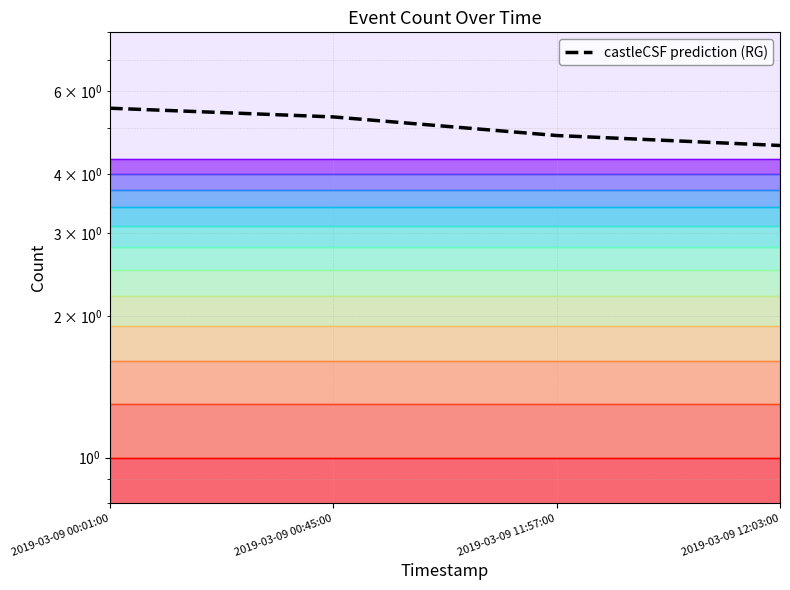

Between 2019-03-09 12:03:00 and 2019-03-09 11:57:00, which is larger?

2019-03-09 11:57:00